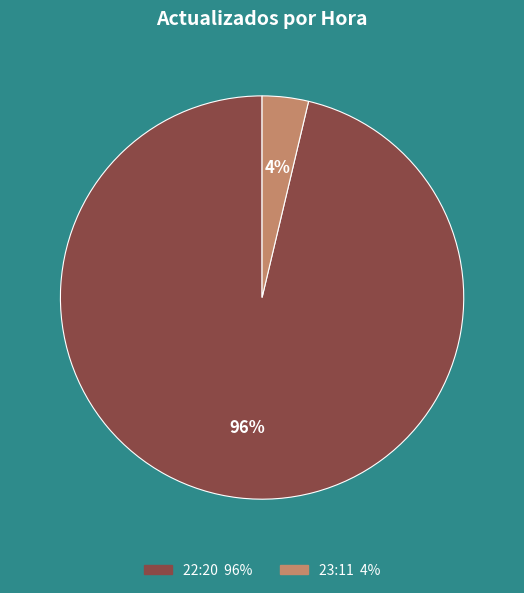

How many segments does this pie chart have?

2